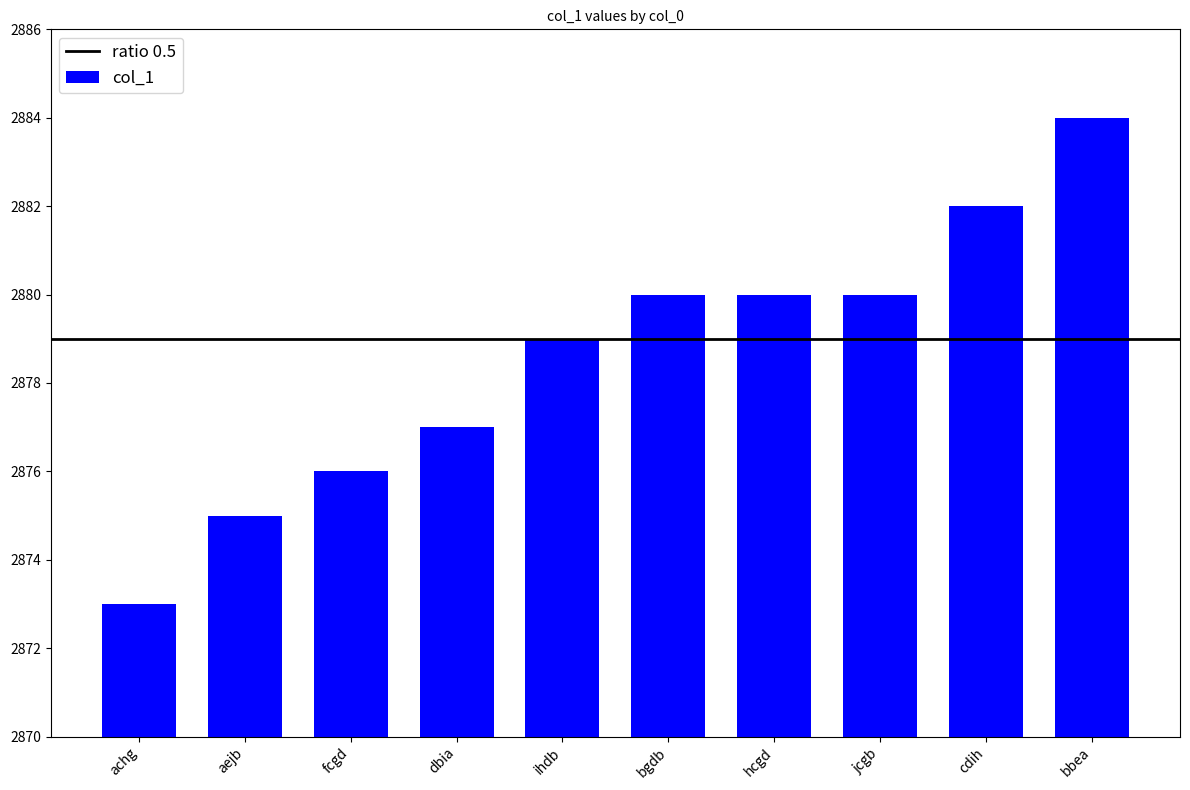

What value does the data have at bgdb, to the nearest 5?

2880